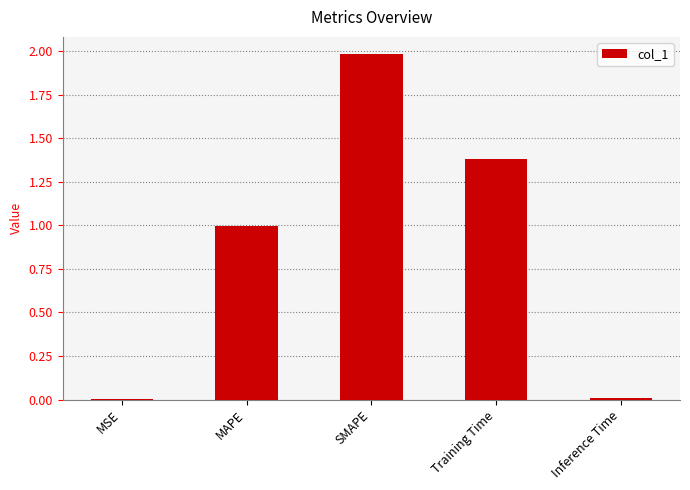

The chart shows a value of 1.4 at Training Time. True or false?

True